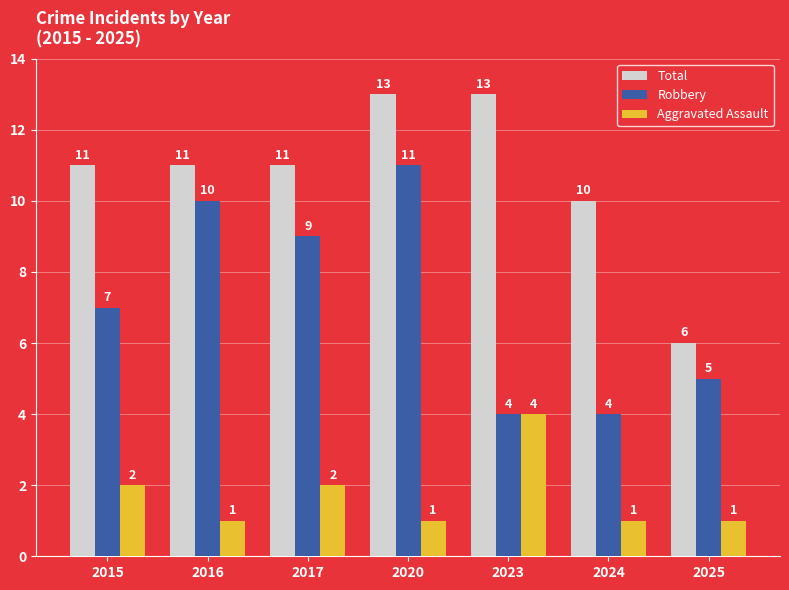

How many bars are there in total?

21